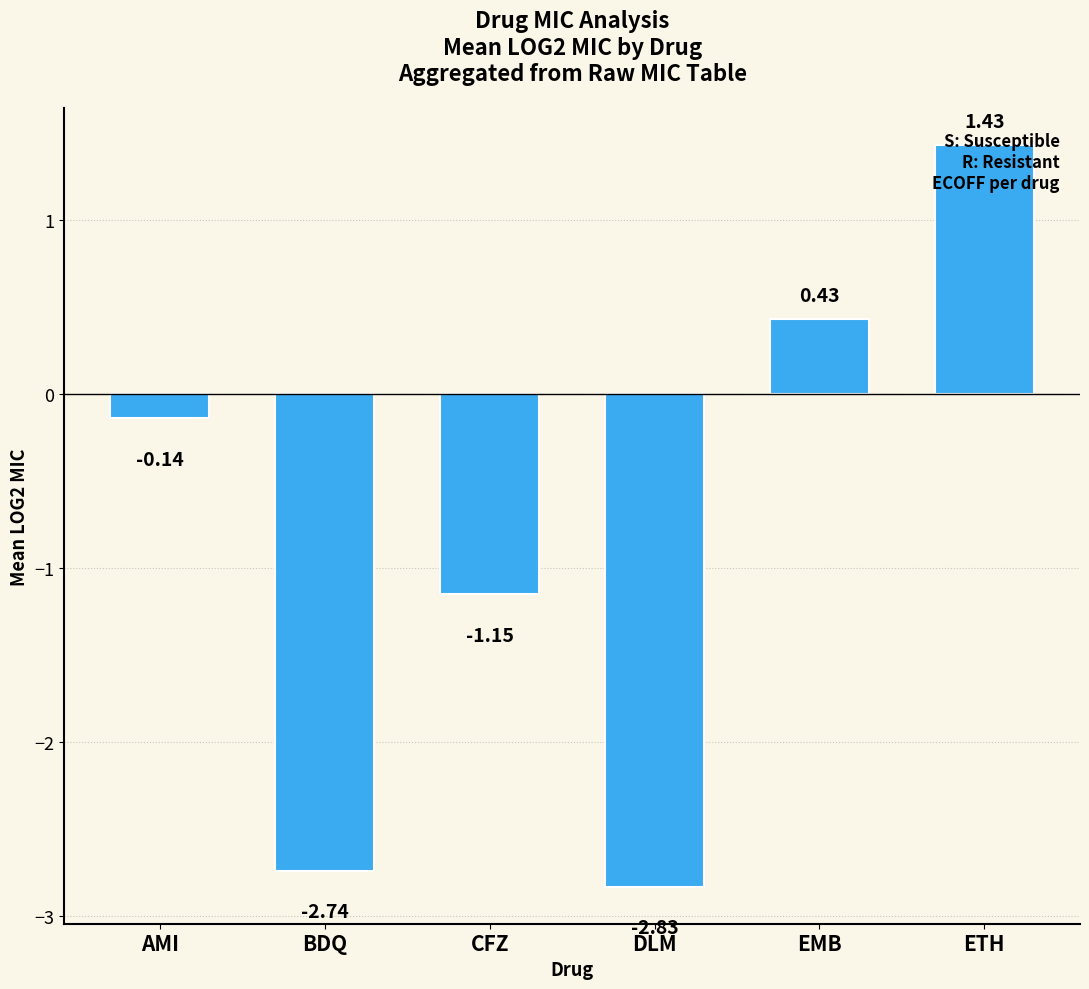

At which category does the chart reach its minimum across all series?

DLM